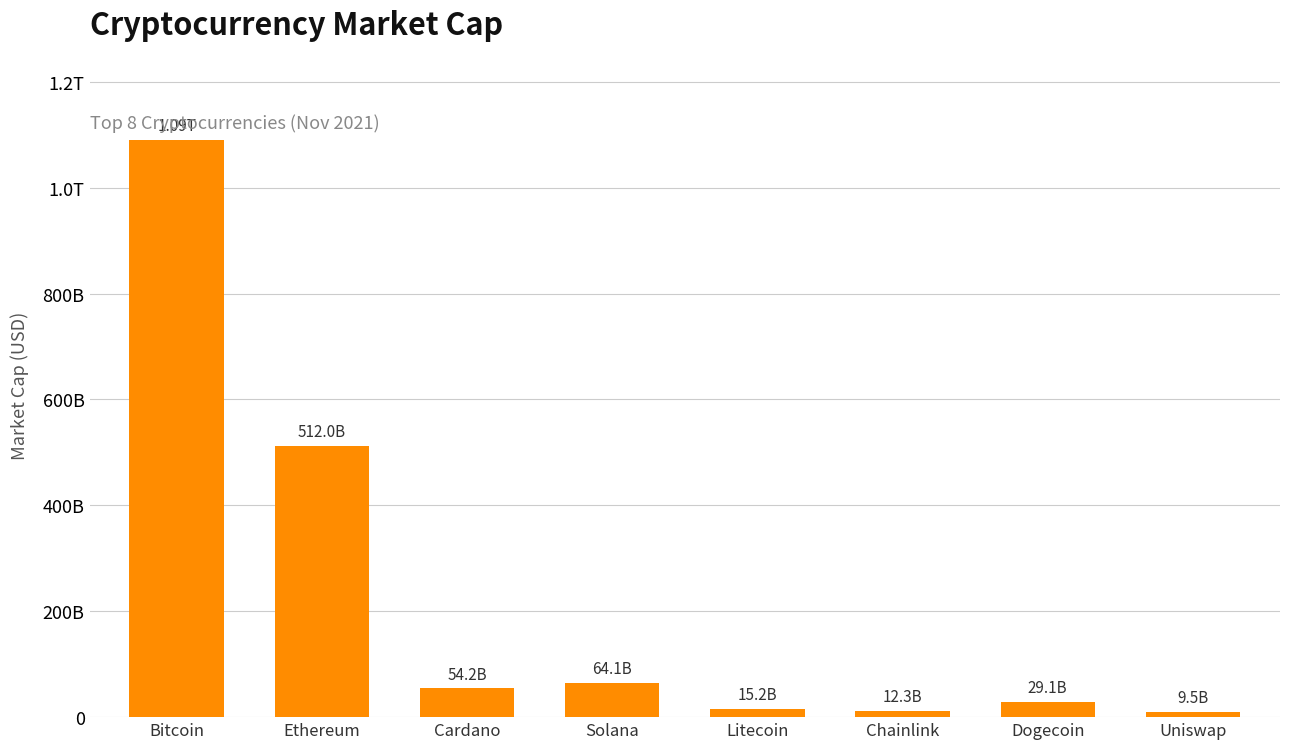

Does the chart contain any negative values?

No